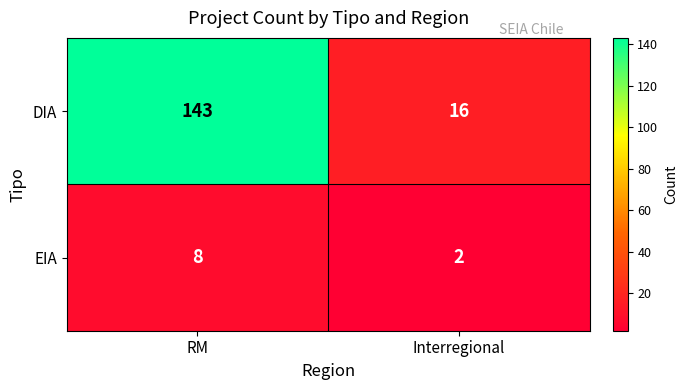

Is it true that DIA equals 9 at Interregional?

False